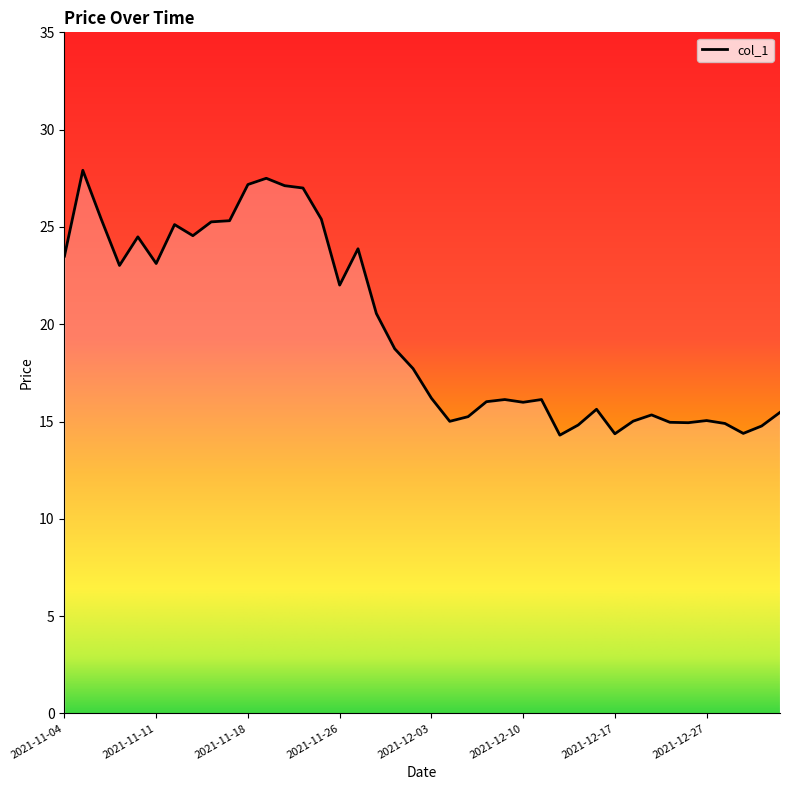

What is the difference between the maximum and minimum values?

13.6